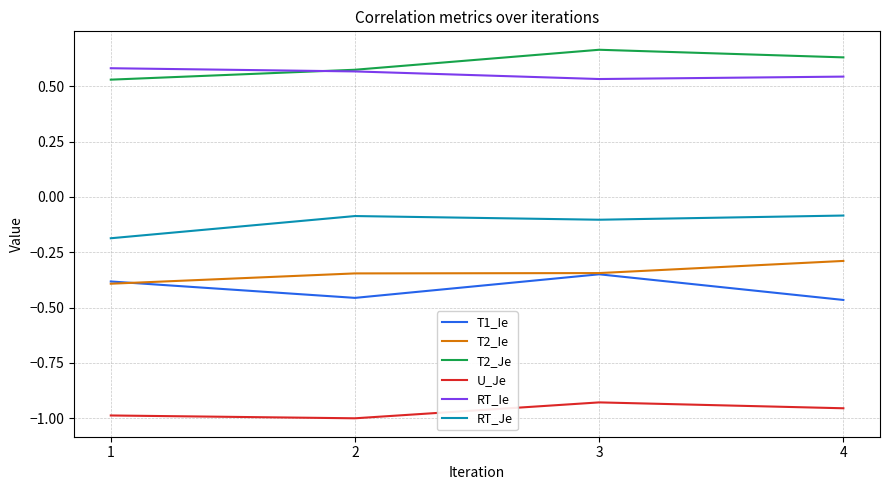

The T2_Je series shows 0.1 at 2. True or false?

False